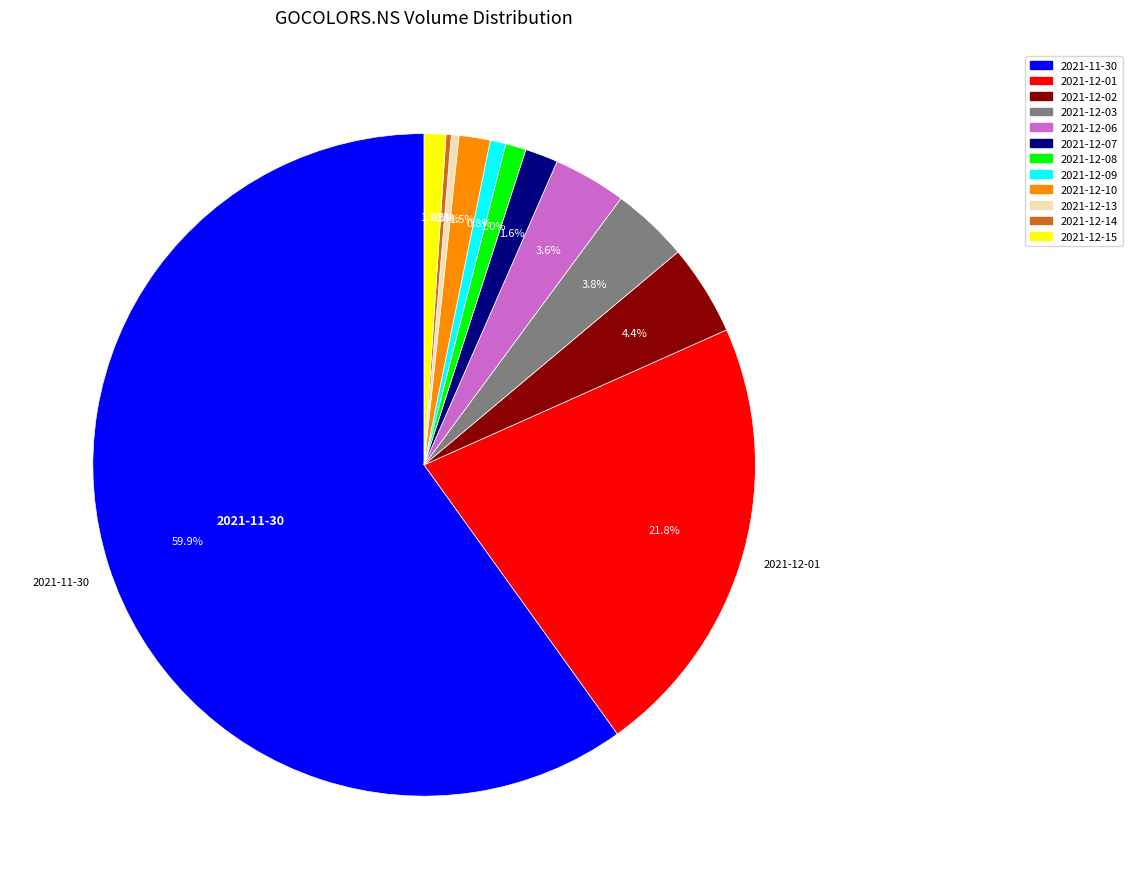

To the nearest percent, what portion does 2021-12-03 represent?

4%